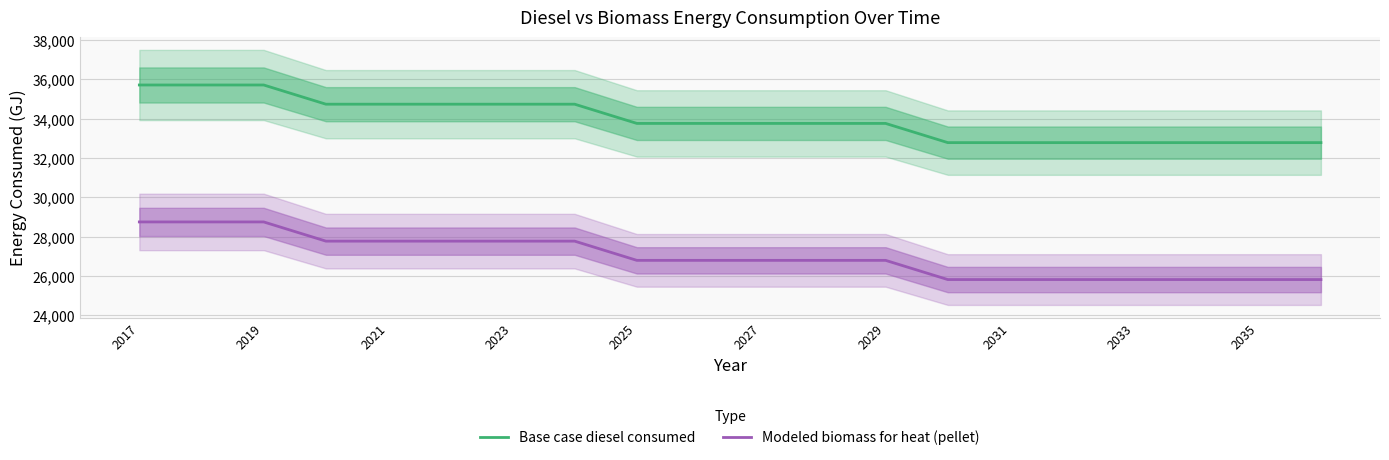

True or false: Base case diesel consumed has a value of 62683.3 at 2017.

False